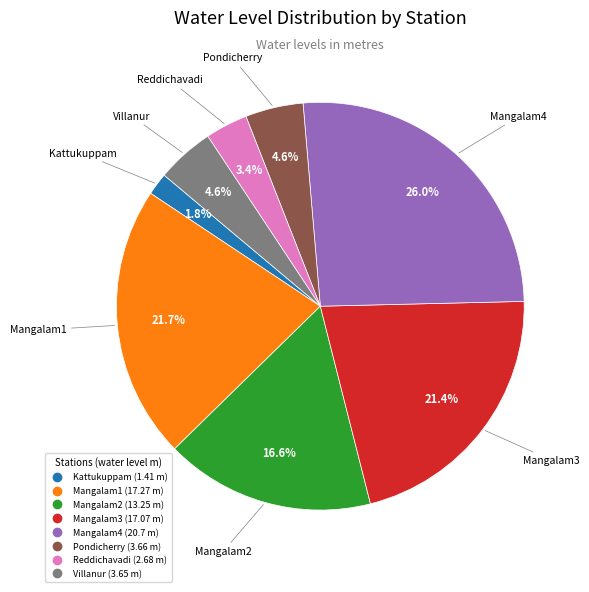

Does Mangalam3 account for over 50% of the chart?

No